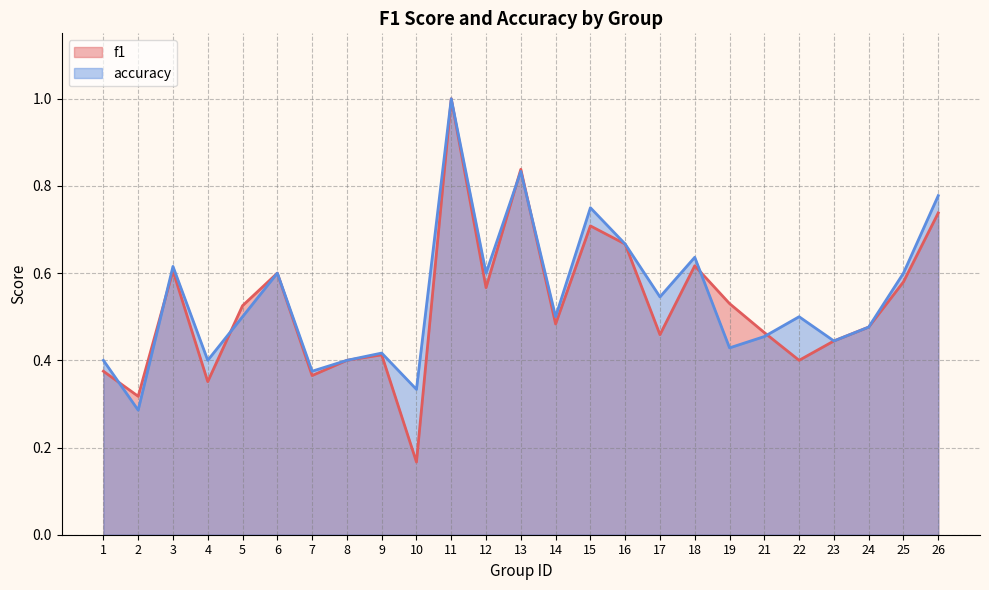

Between 19 and 21, which series saw the biggest shift?

f1